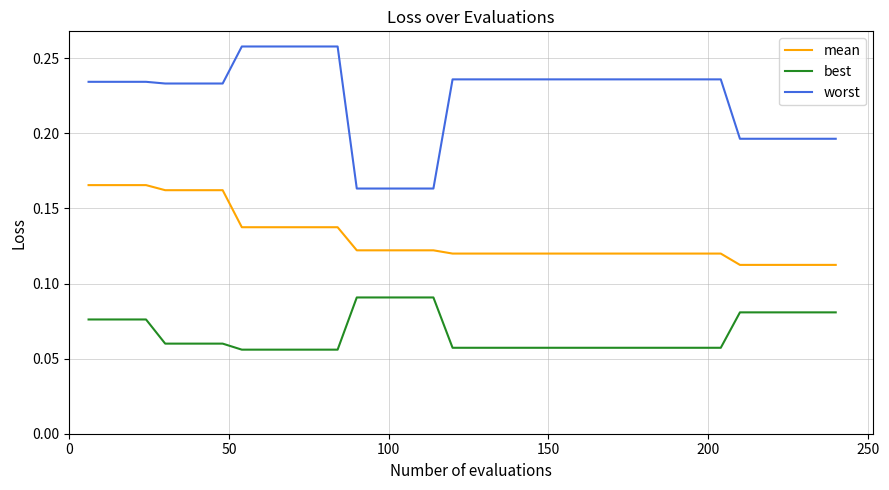

True or false: worst and best intersect in this chart.

False